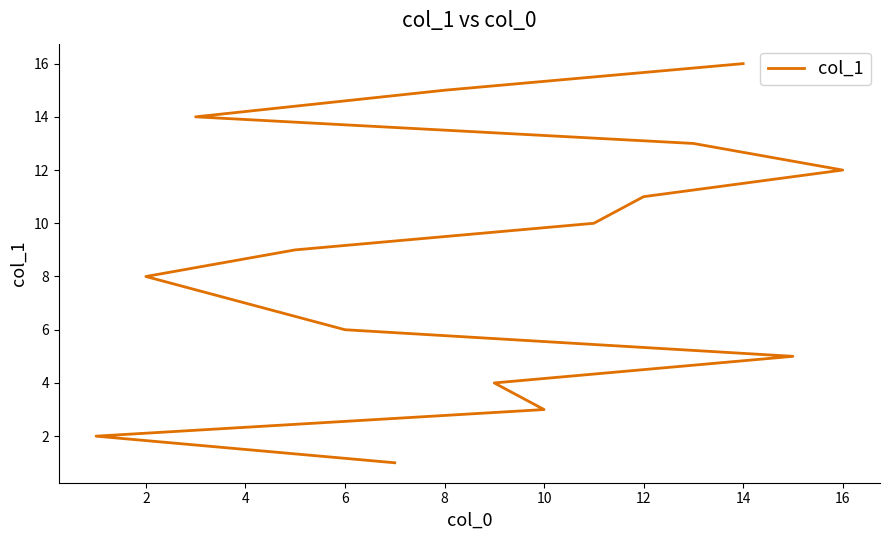

What is the change in value from 11 to 12?

+1